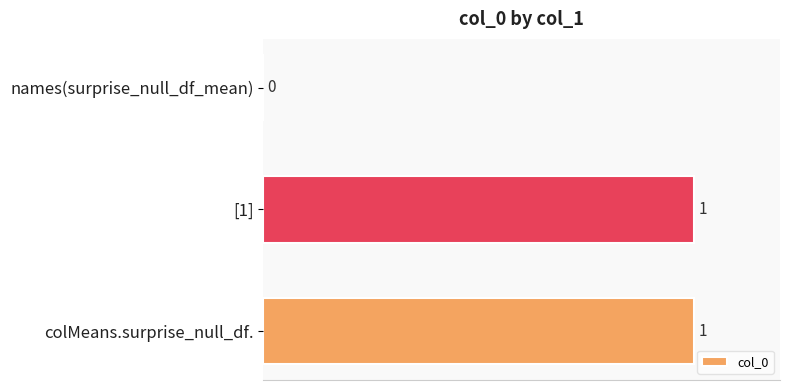

Where is the data nearest to the value 0?

names(surprise_null_df_mean)